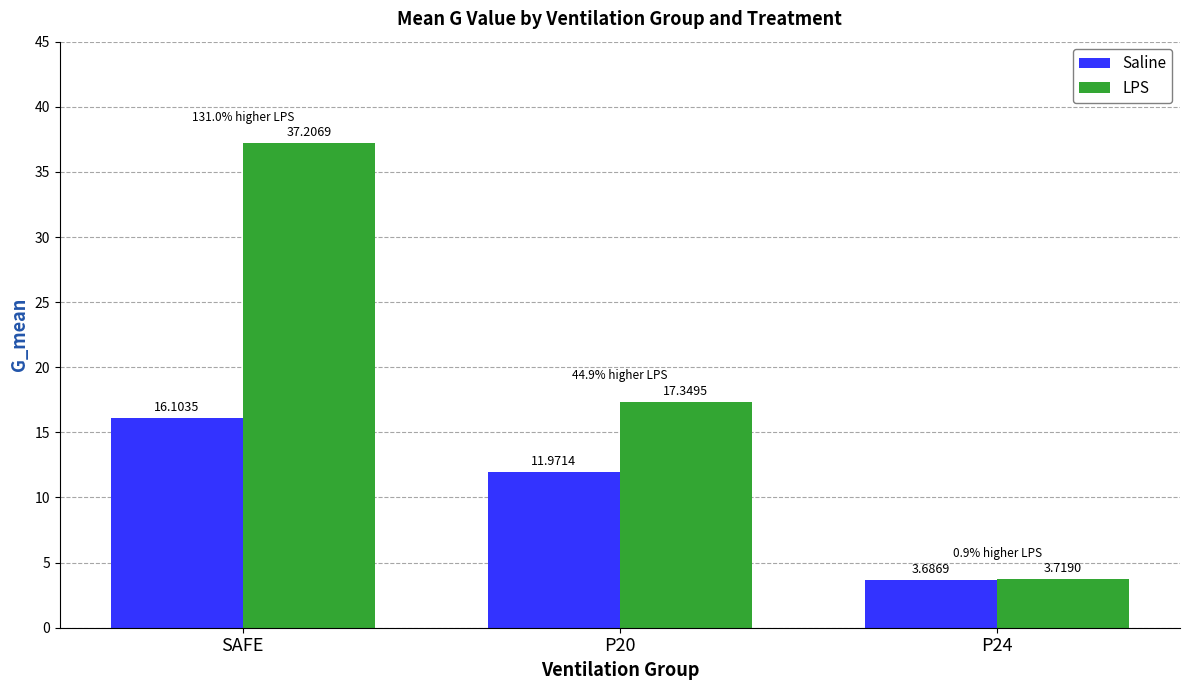

What is the difference between the maximum and minimum values in the Saline series?

12.4